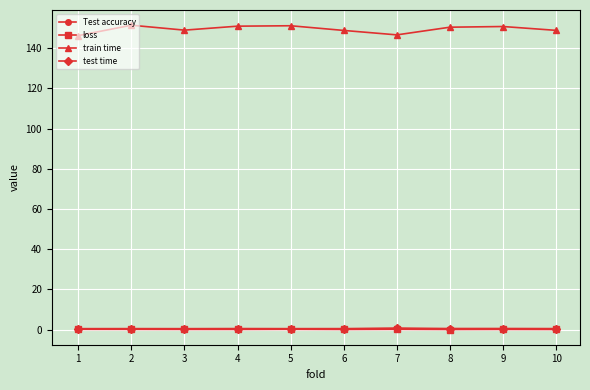

True or false: Test accuracy has more than 1 points higher than both neighbors.

True